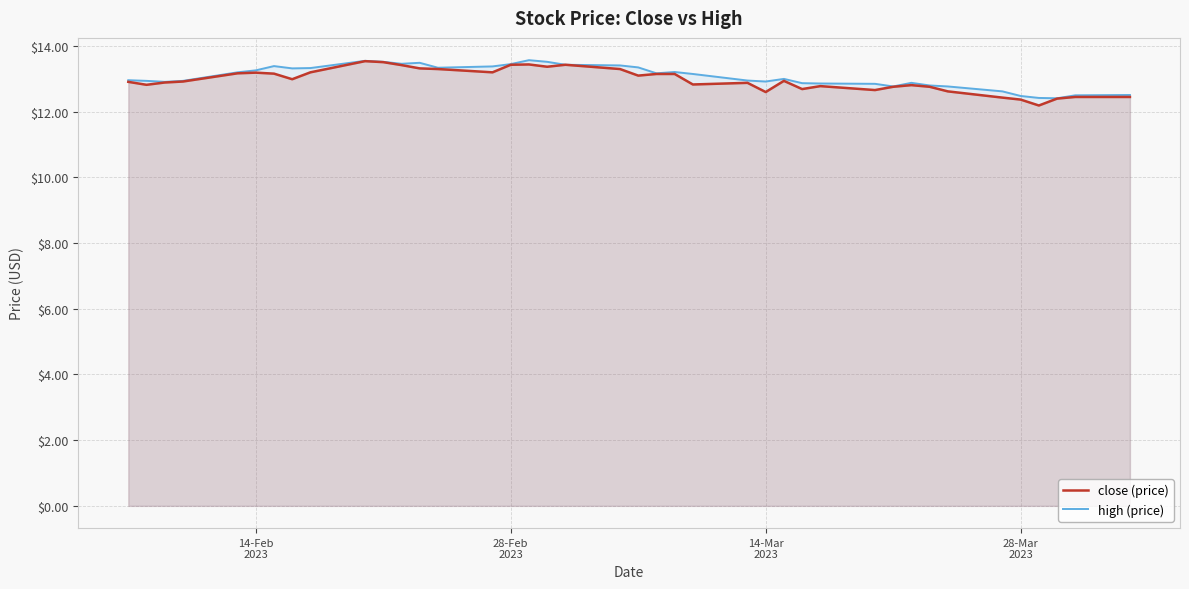

What is the highest value of the close (price) series?

13.5